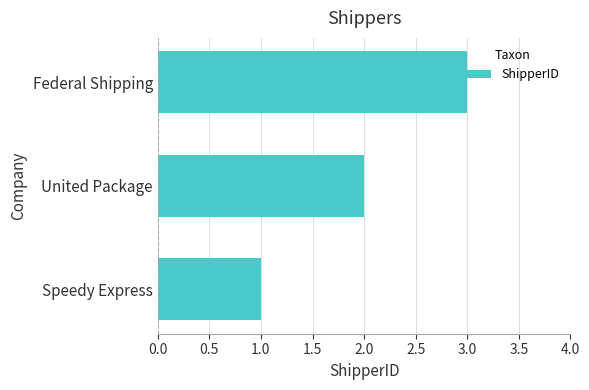

Which label corresponds to the smallest value in the chart?

Speedy Express